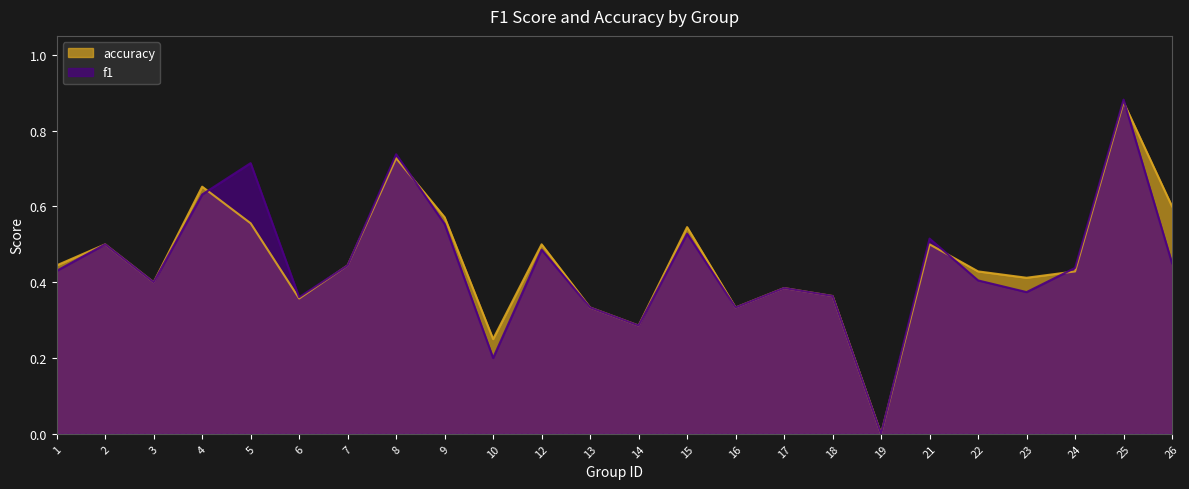

Reading left to right, transcribe all the data shown in this chart.

f1: 0.4	0.5	0.4	0.6	0.7	0.4	0.4	0.7	0.6	0.2	0.5	0.3	0.3	0.5	0.3	0.4	0.4	0.0	0.5	0.4	0.4	0.4	0.9	0.5
accuracy: 0.4	0.5	0.4	0.7	0.6	0.4	0.4	0.7	0.6	0.2	0.5	0.3	0.3	0.5	0.3	0.4	0.4	0.0	0.5	0.4	0.4	0.4	0.9	0.6